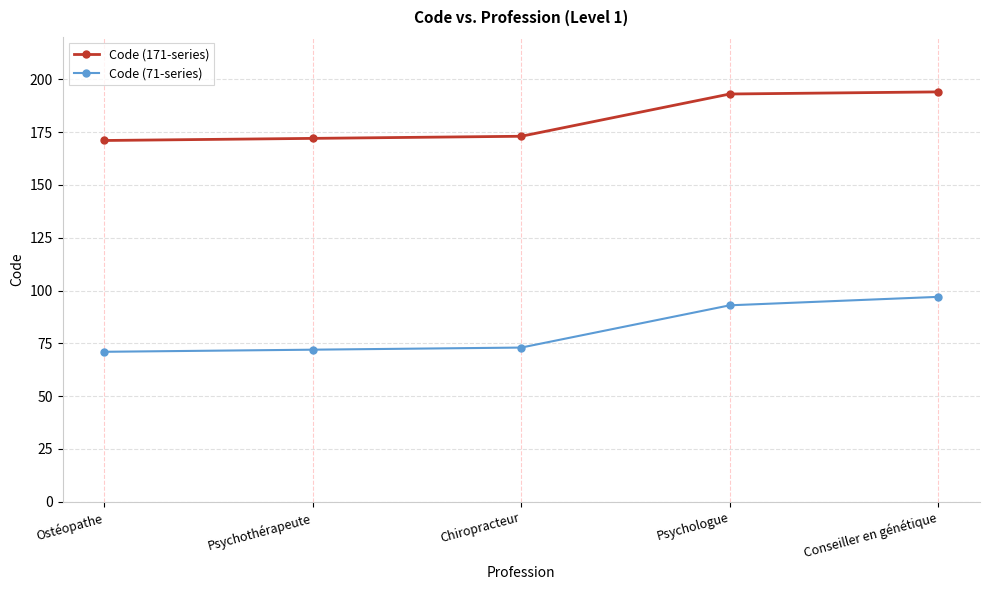

Reading right to left, list all the values displayed in this chart.

Code (171-series): Conseiller en génétique=194	Psychologue=193	Chiropracteur=173	Psychothérapeute=172	Ostéopathe=171
Code (71-series): Conseiller en génétique=97	Psychologue=93	Chiropracteur=73	Psychothérapeute=72	Ostéopathe=71